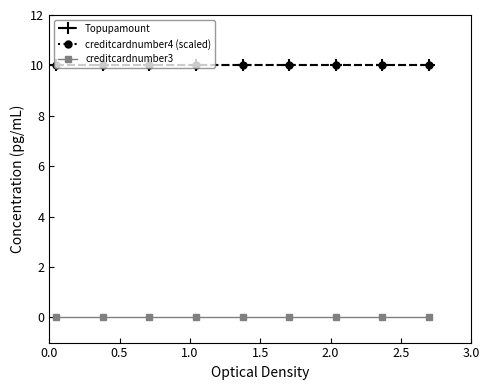

Does the chart have visible grid lines?

No